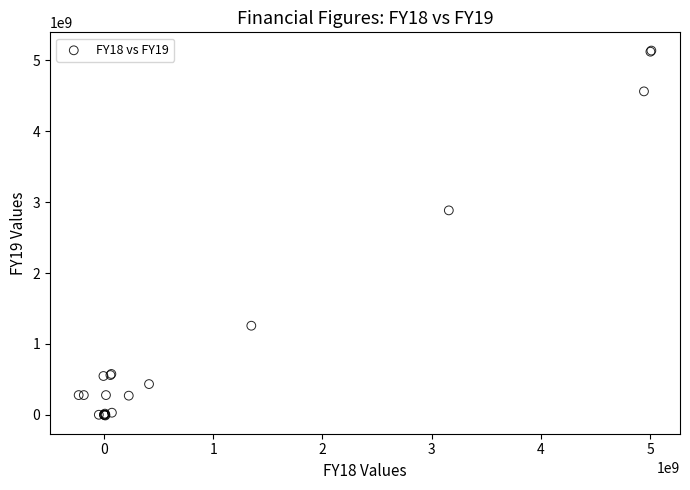

What Y value in the scatter plot is closest to 2564003752?

2883619320